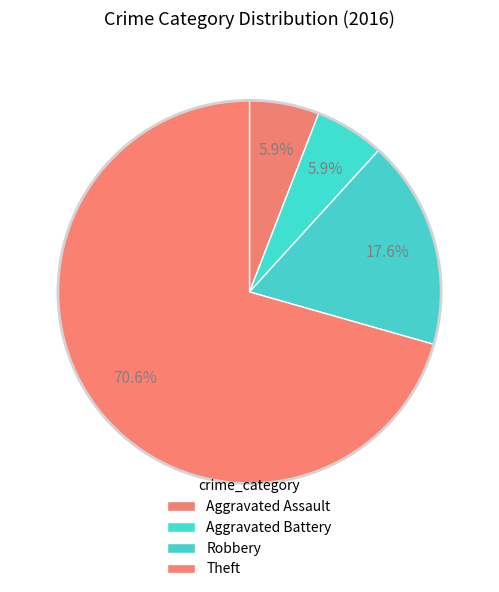

The Robbery slice represents 25% of the pie. True or false?

False